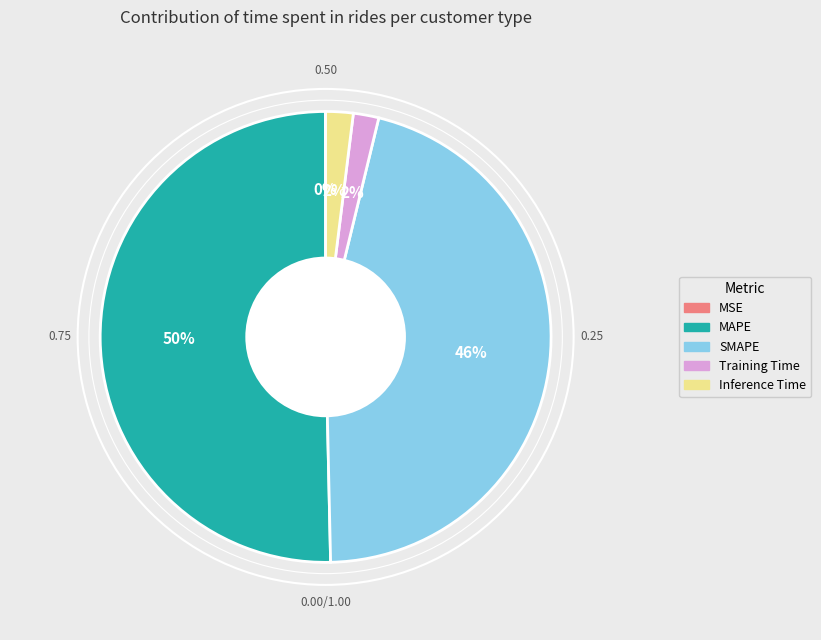

Is the sum of Training Time and Inference Time greater than half?

No